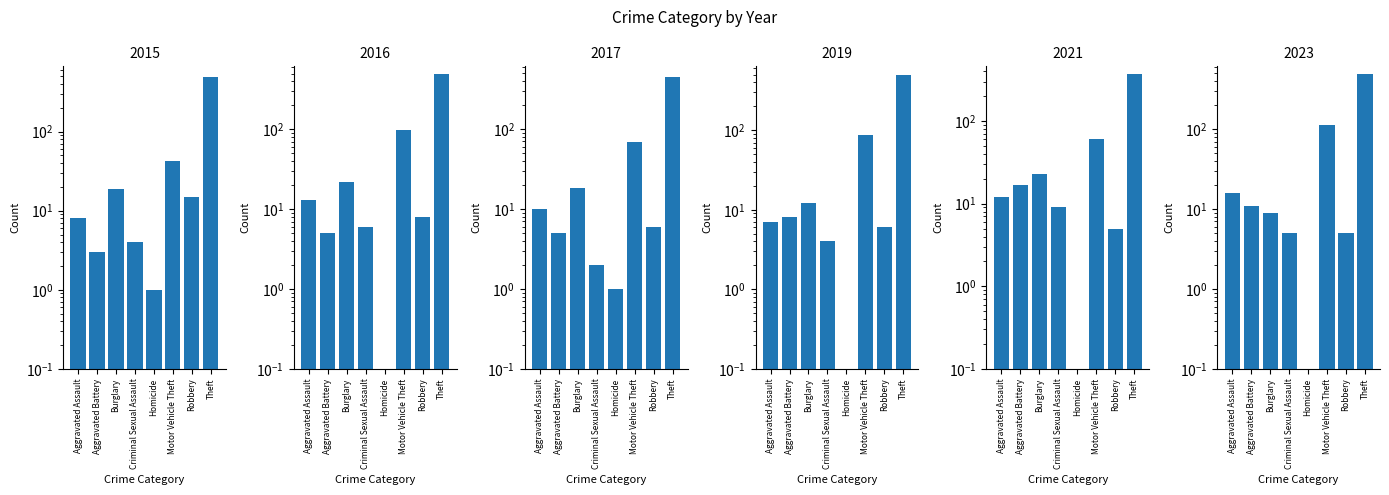

How many categories are shown in the chart?

8